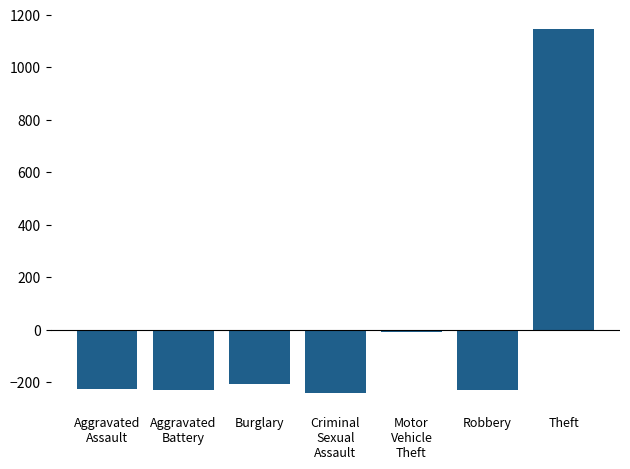

What is the difference between the maximum and minimum values?

1386.0